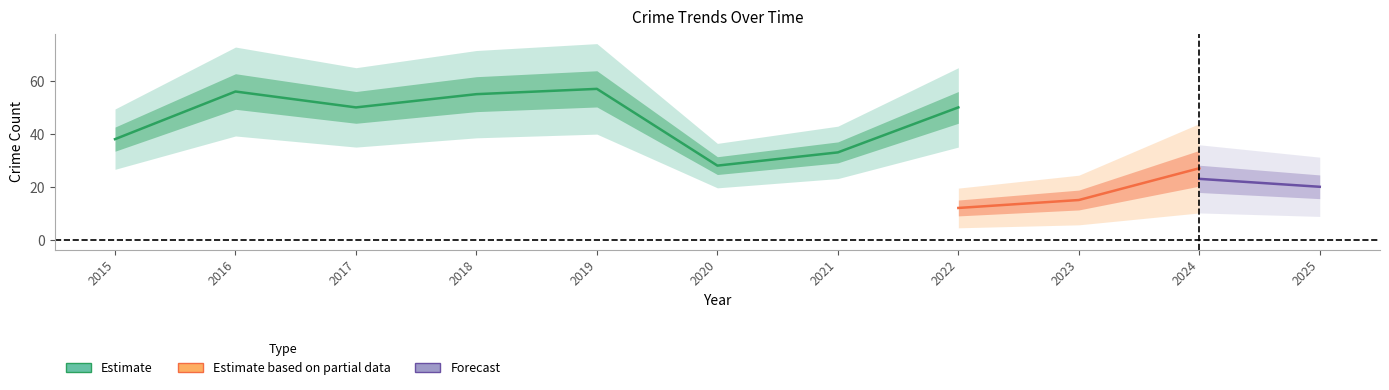

Is it true that Robbery equals 41 at 2024?

False